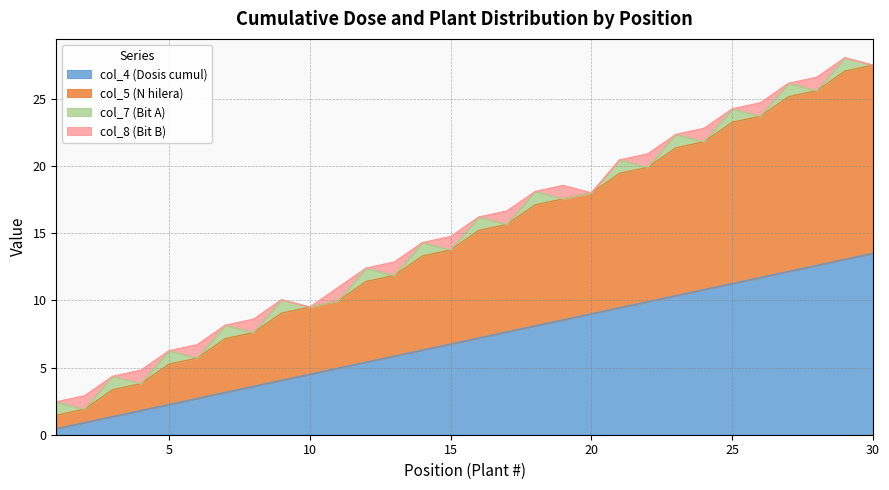

What are all the series names shown in the legend?

col_4 (Dosis cumul), col_5 (N hilera), col_7 (Bit A), col_8 (Bit B)